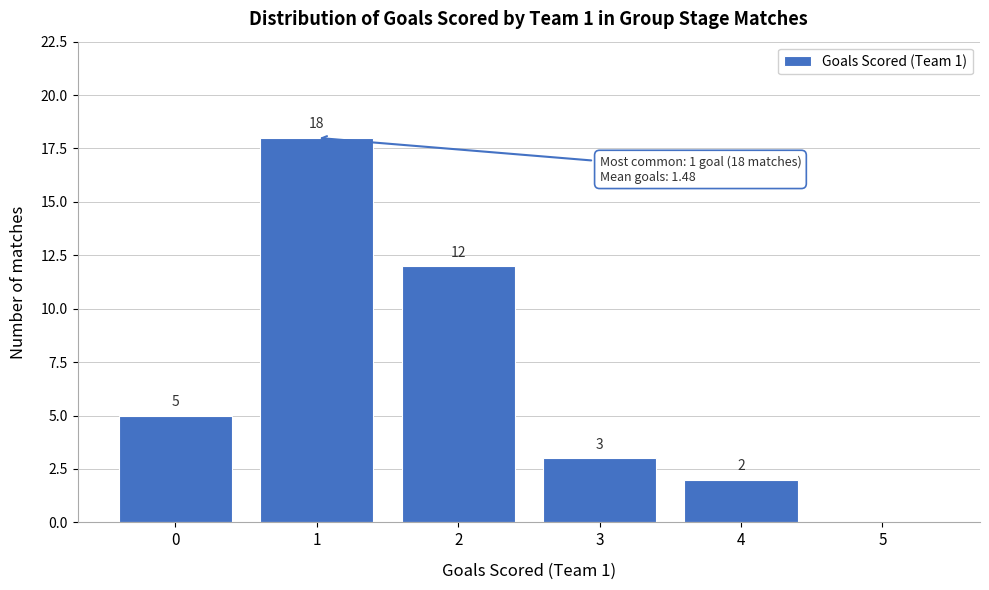

Which range on the x-axis has the tallest bar?

0.5 to 1.5